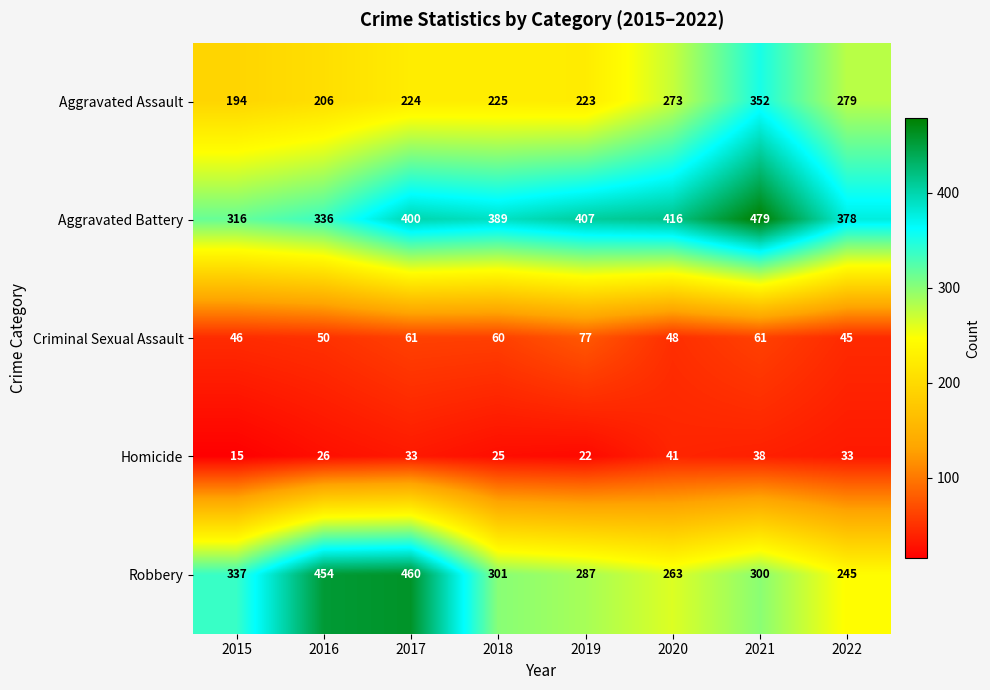

At which category does the chart reach its peak across all series?

2021